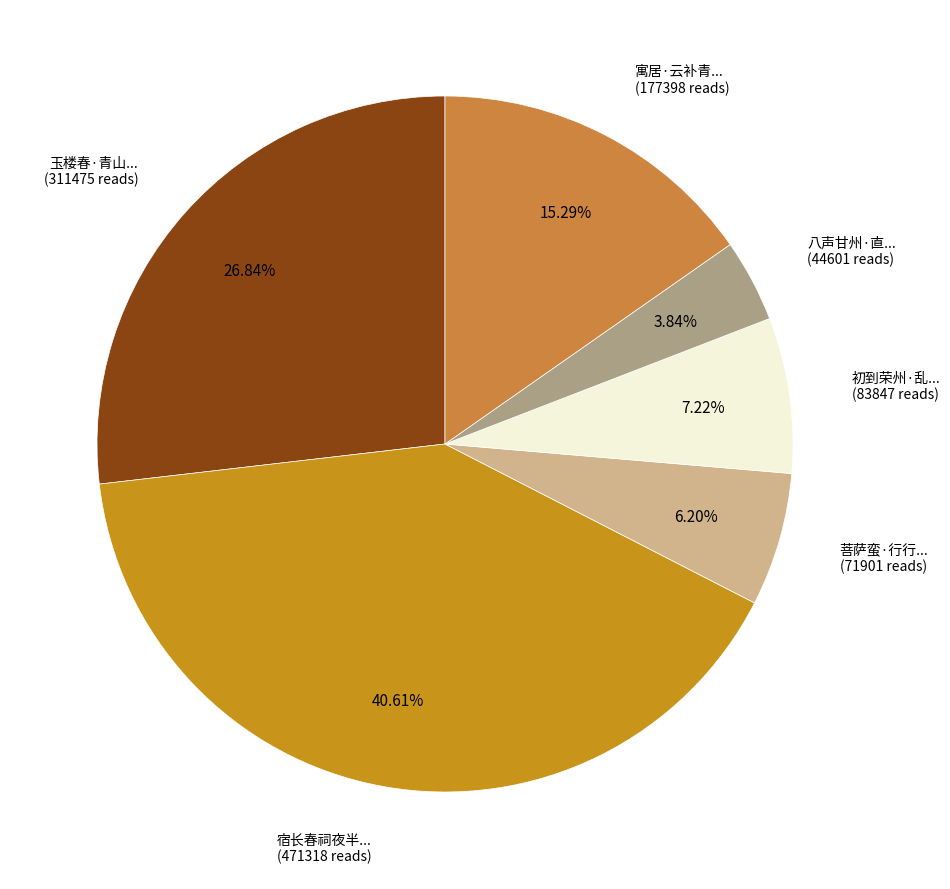

Is there a majority slice in this chart?

No